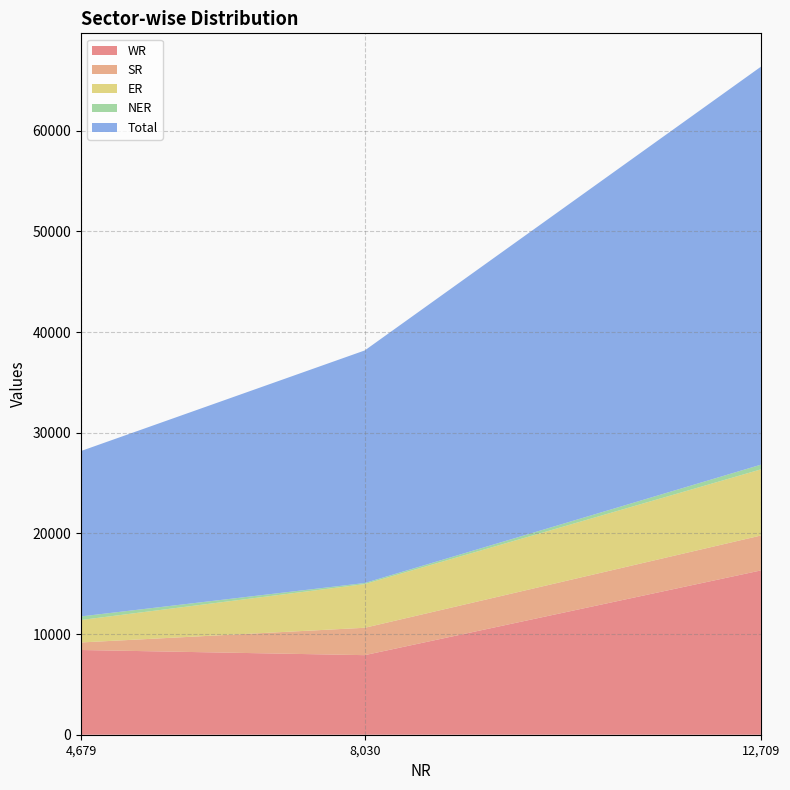

What is the lowest value of the WR series?

7905